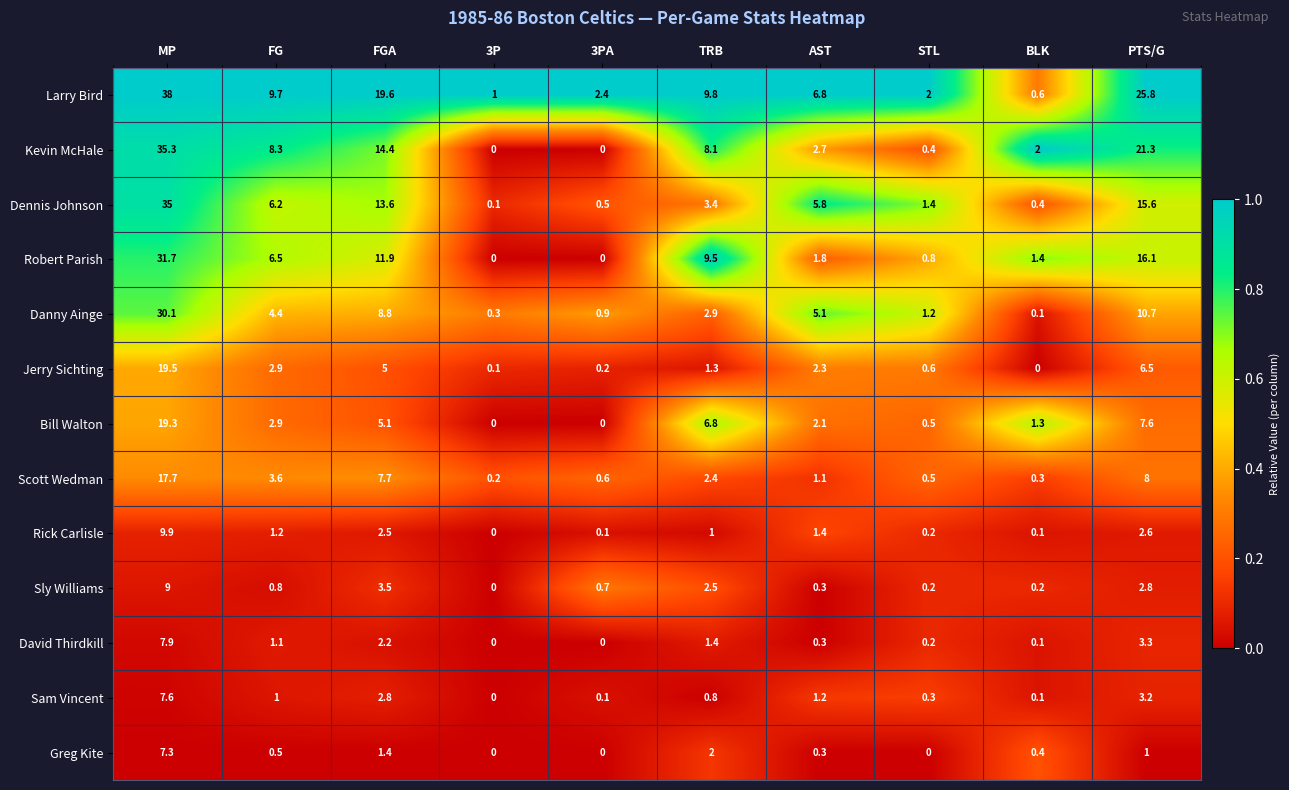

Count the number of data series in this chart.

13